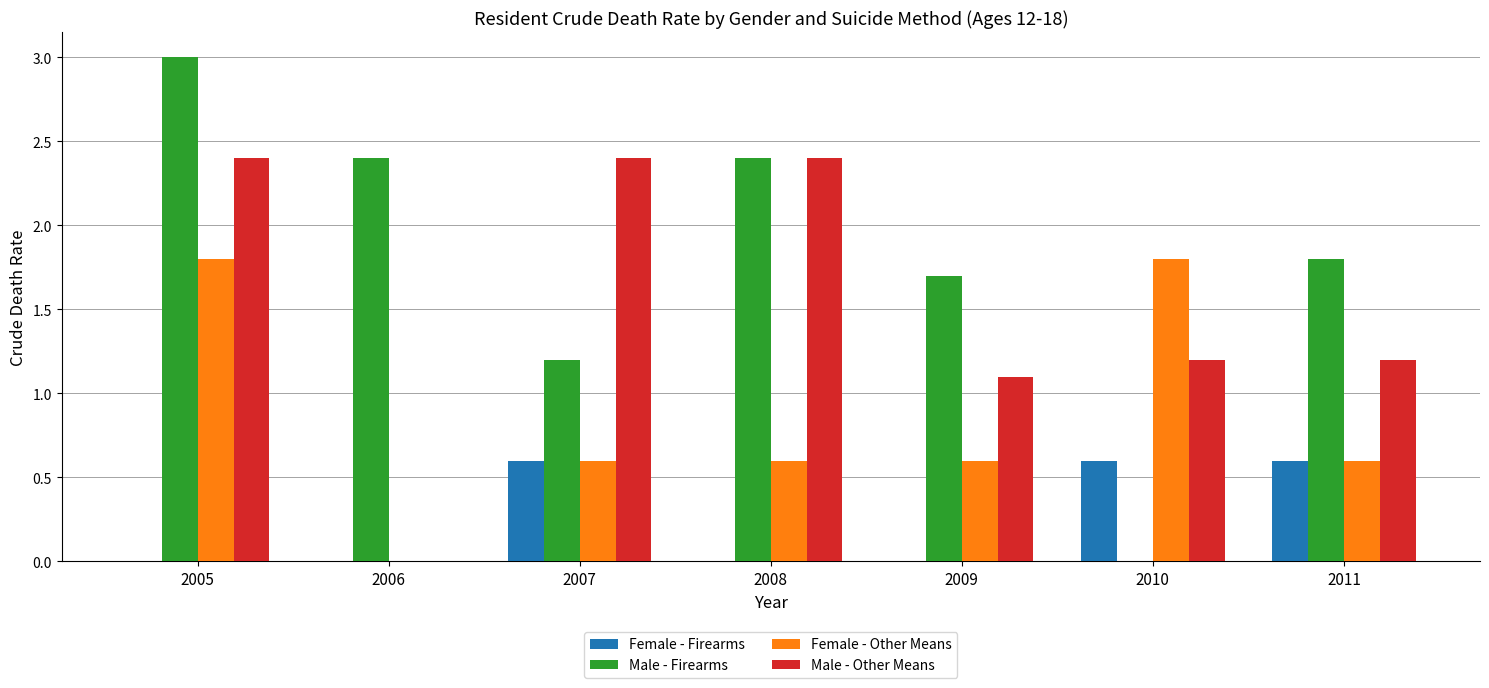

How many groups of bars are there?

7